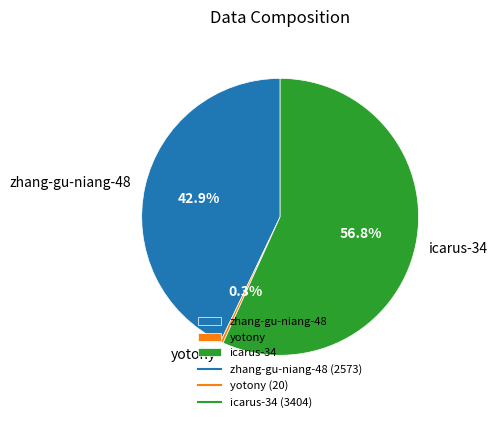

The zhang-gu-niang-48 slice represents 35% of the pie. True or false?

False